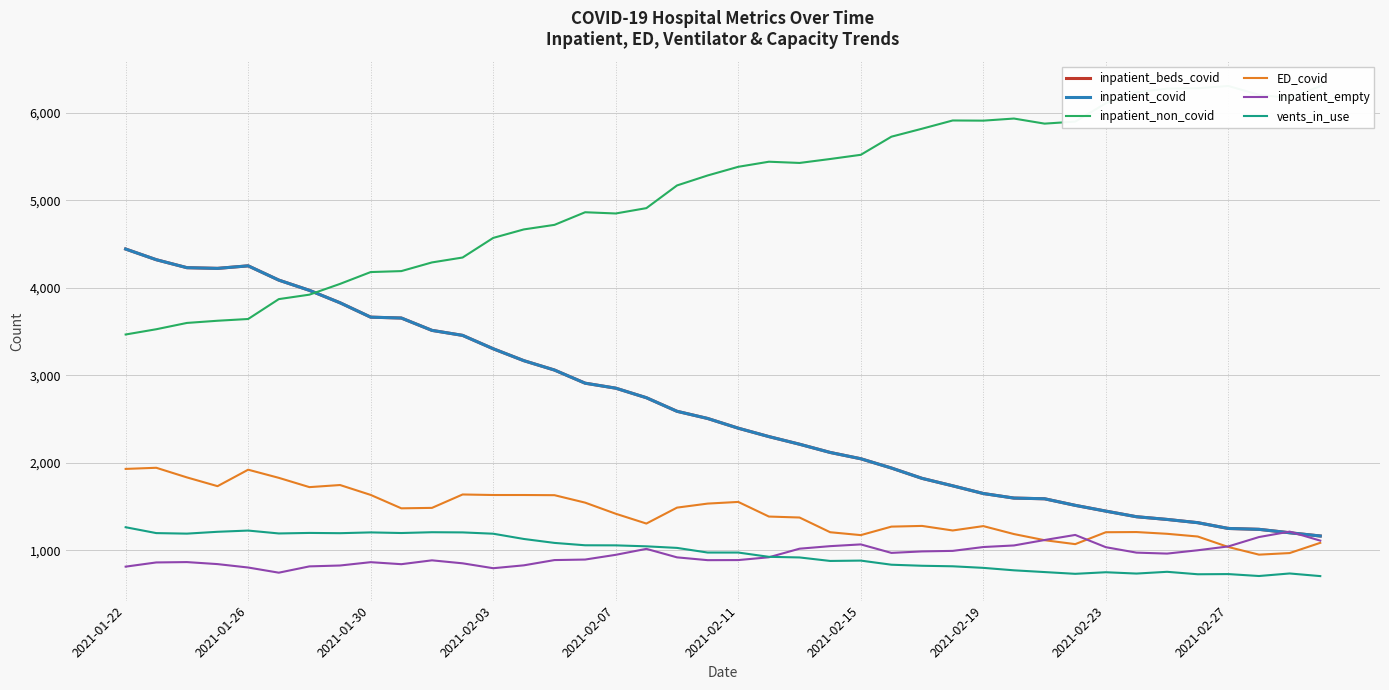

Reading left to right, list all the values displayed in this chart.

inpatient_beds_covid: 4442	4320	4229	4221	4250	4087	3970	3828	3664	3654	3513	3456	3303	3167	3060	2910	2853	2744	2589	2507	2396	2300	2213	2119	2047	1941	1823	1738	1650	1598	1590	1515	1449	1385	1354	1317	1251	1241	1202	1165
inpatient_covid: 4442	4320	4229	4221	4250	4087	3970	3828	3664	3654	3513	3456	3303	3167	3060	2910	2853	2744	2589	2507	2396	2300	2213	2119	2047	1941	1823	1738	1650	1598	1590	1515	1449	1385	1354	1317	1251	1241	1202	1165
inpatient_non_covid: 3466	3526	3598	3623	3643	3870	3921	4044	4179	4190	4289	4345	4569	4666	4718	4862	4848	4909	5168	5282	5381	5439	5425	5470	5518	5725	5816	5910	5908	5932	5874	5897	6107	6231	6274	6278	6304	6203	6167	6302
ED_covid: 1931	1944	1834	1734	1922	1829	1723	1747	1634	1481	1486	1639	1633	1633	1631	1546	1419	1307	1489	1535	1554	1387	1376	1208	1175	1272	1280	1228	1278	1187	1117	1072	1208	1210	1190	1159	1039	952	970	1087
inpatient_empty: 815	863	867	844	805	746	818	828	866	843	887	853	797	830	890	896	950	1018	921	889	890	922	1020	1049	1069	972	989	995	1039	1057	1119	1177	1037	975	964	1002	1046	1153	1215	1112
vents_in_use: 1265	1198	1192	1213	1227	1194	1200	1197	1206	1199	1208	1206	1191	1131	1086	1059	1058	1047	1029	976	976	927	920	880	884	837	825	819	801	773	753	733	751	736	756	728	730	708	737	707